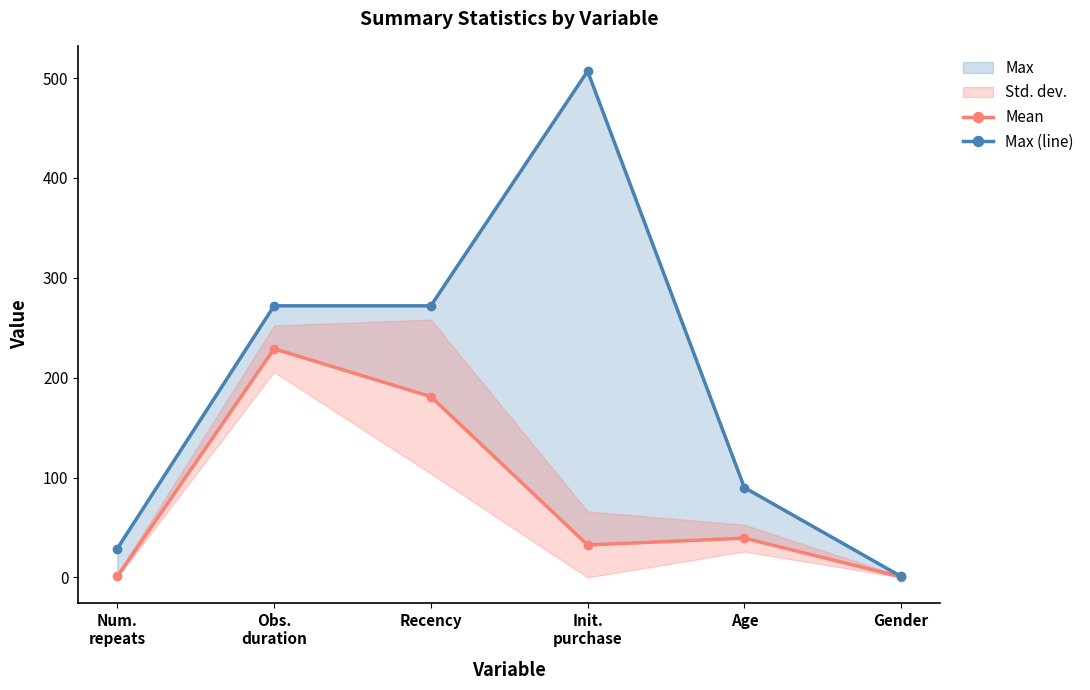

What is the difference between the Max (line) values at Recency and Init.
purchase?

235.0